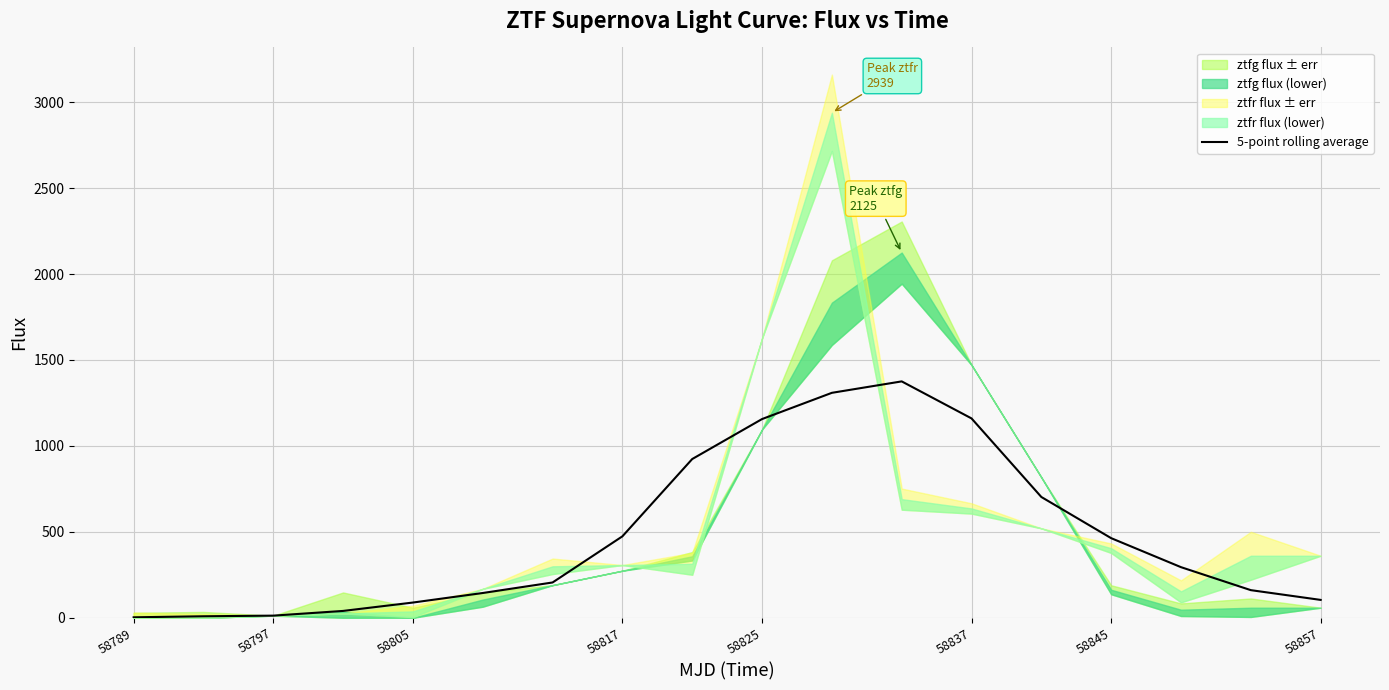

Count the number of categories in the chart.

18